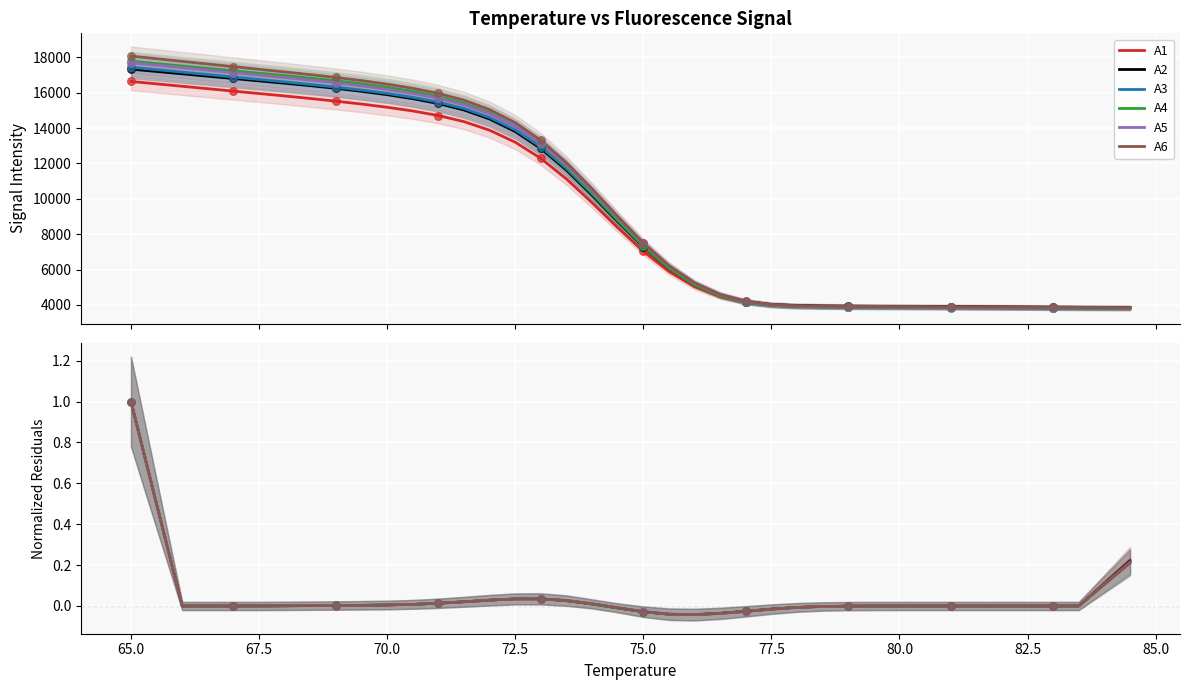

At how many categories does at least one series exceed 0?

25